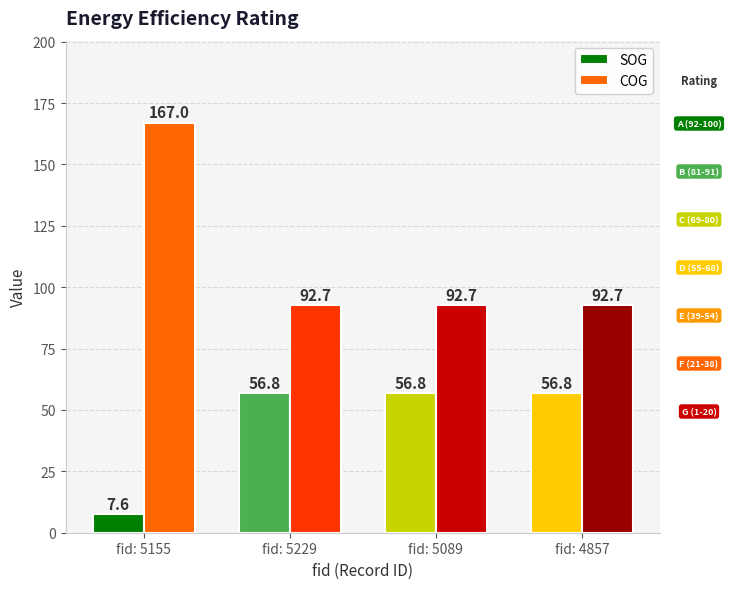

Reading right to left, transcribe all the data shown in this chart.

SOG: fid: 4857=56.8	fid: 5089=56.8	fid: 5229=56.8	fid: 5155=7.6
COG: fid: 4857=92.7	fid: 5089=92.7	fid: 5229=92.7	fid: 5155=167.0